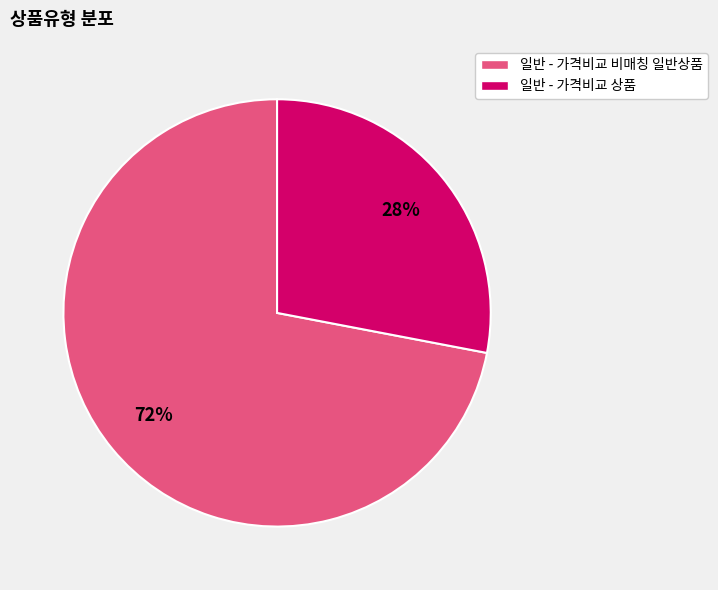

Count the number of slices in the pie.

2